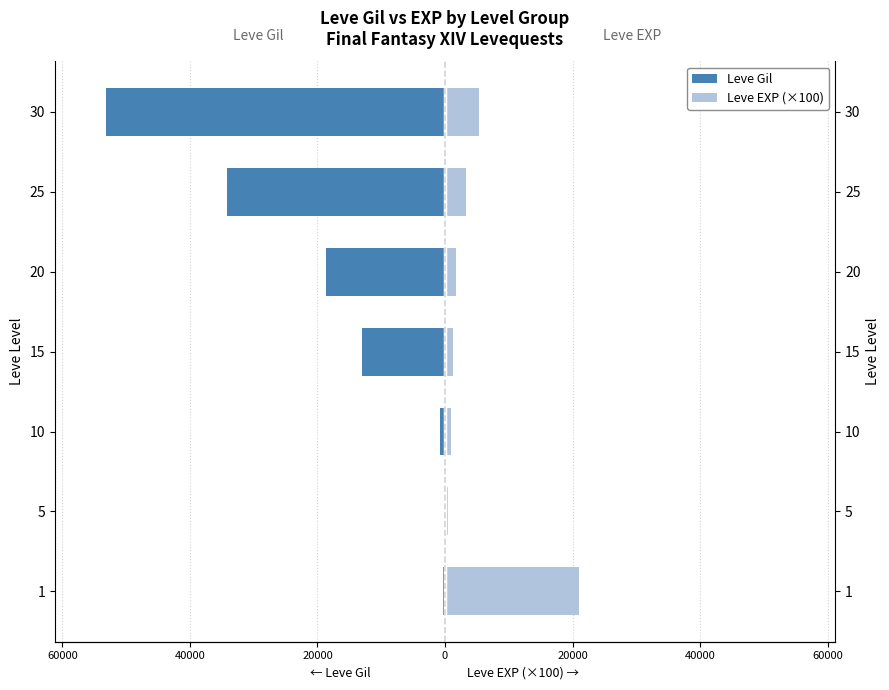

What are all the series names shown in the legend?

Leve Gil, Leve EXP (×100)